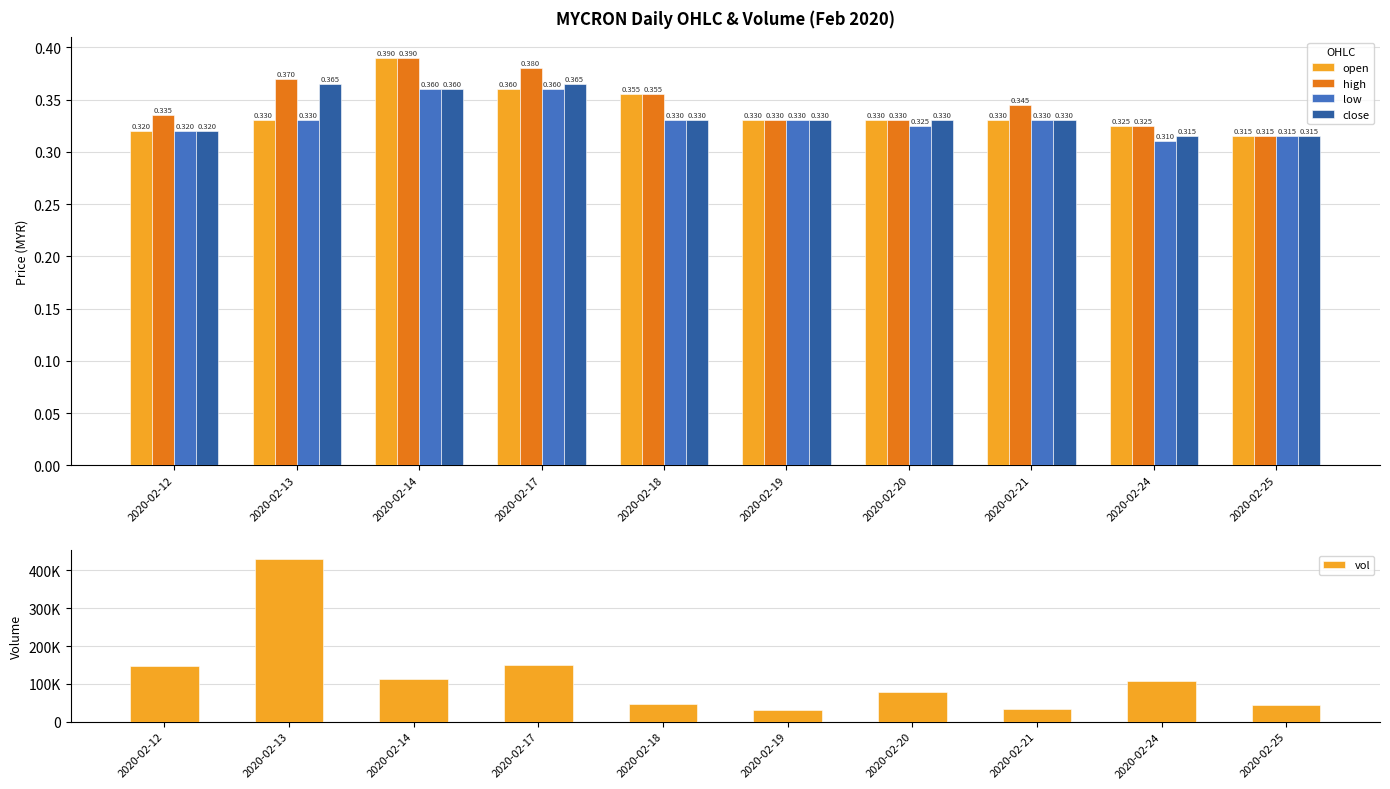

Which category has the lowest value across all series?

2020-02-24